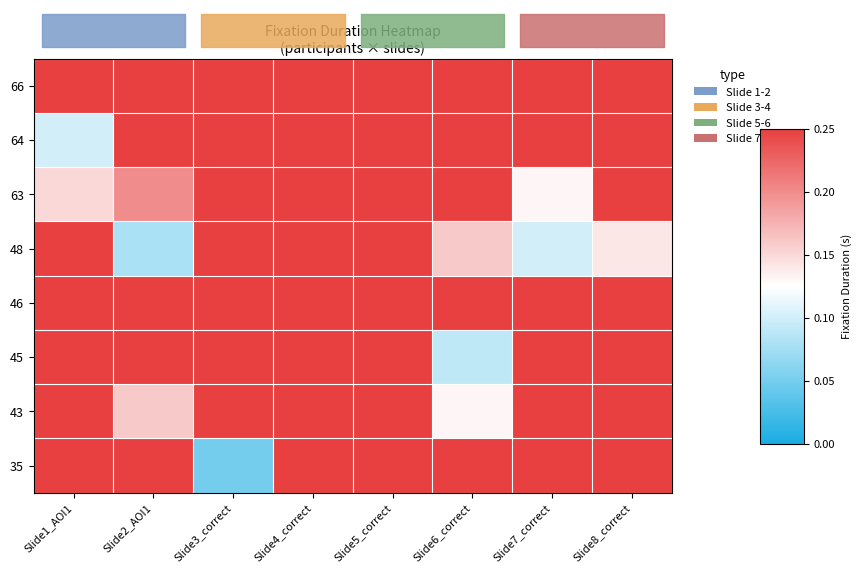

Reading right to left, extract all data points from this chart.

35: Slide8_correct=0.2	Slide7_correct=0.2	Slide6_correct=0.2	Slide5_correct=0.2	Slide4_correct=0.2	Slide3_correct=0.1	Slide2_AOI1=0.2	Slide1_AOI1=0.2
43: Slide8_correct=0.2	Slide7_correct=0.2	Slide6_correct=0.1	Slide5_correct=0.2	Slide4_correct=0.2	Slide3_correct=0.2	Slide2_AOI1=0.2	Slide1_AOI1=0.2
45: Slide8_correct=0.2	Slide7_correct=0.2	Slide6_correct=0.1	Slide5_correct=0.2	Slide4_correct=0.2	Slide3_correct=0.2	Slide2_AOI1=0.2	Slide1_AOI1=0.2
46: Slide8_correct=0.2	Slide7_correct=0.2	Slide6_correct=0.2	Slide5_correct=0.2	Slide4_correct=0.2	Slide3_correct=0.2	Slide2_AOI1=0.2	Slide1_AOI1=0.2
48: Slide8_correct=0.1	Slide7_correct=0.1	Slide6_correct=0.2	Slide5_correct=0.2	Slide4_correct=0.2	Slide3_correct=0.2	Slide2_AOI1=0.1	Slide1_AOI1=0.2
63: Slide8_correct=0.2	Slide7_correct=0.1	Slide6_correct=0.2	Slide5_correct=0.2	Slide4_correct=0.2	Slide3_correct=0.2	Slide2_AOI1=0.2	Slide1_AOI1=0.1
64: Slide8_correct=0.2	Slide7_correct=0.2	Slide6_correct=0.2	Slide5_correct=0.2	Slide4_correct=0.2	Slide3_correct=0.2	Slide2_AOI1=0.2	Slide1_AOI1=0.1
66: Slide8_correct=0.2	Slide7_correct=0.2	Slide6_correct=0.2	Slide5_correct=0.2	Slide4_correct=0.2	Slide3_correct=0.2	Slide2_AOI1=0.2	Slide1_AOI1=0.2